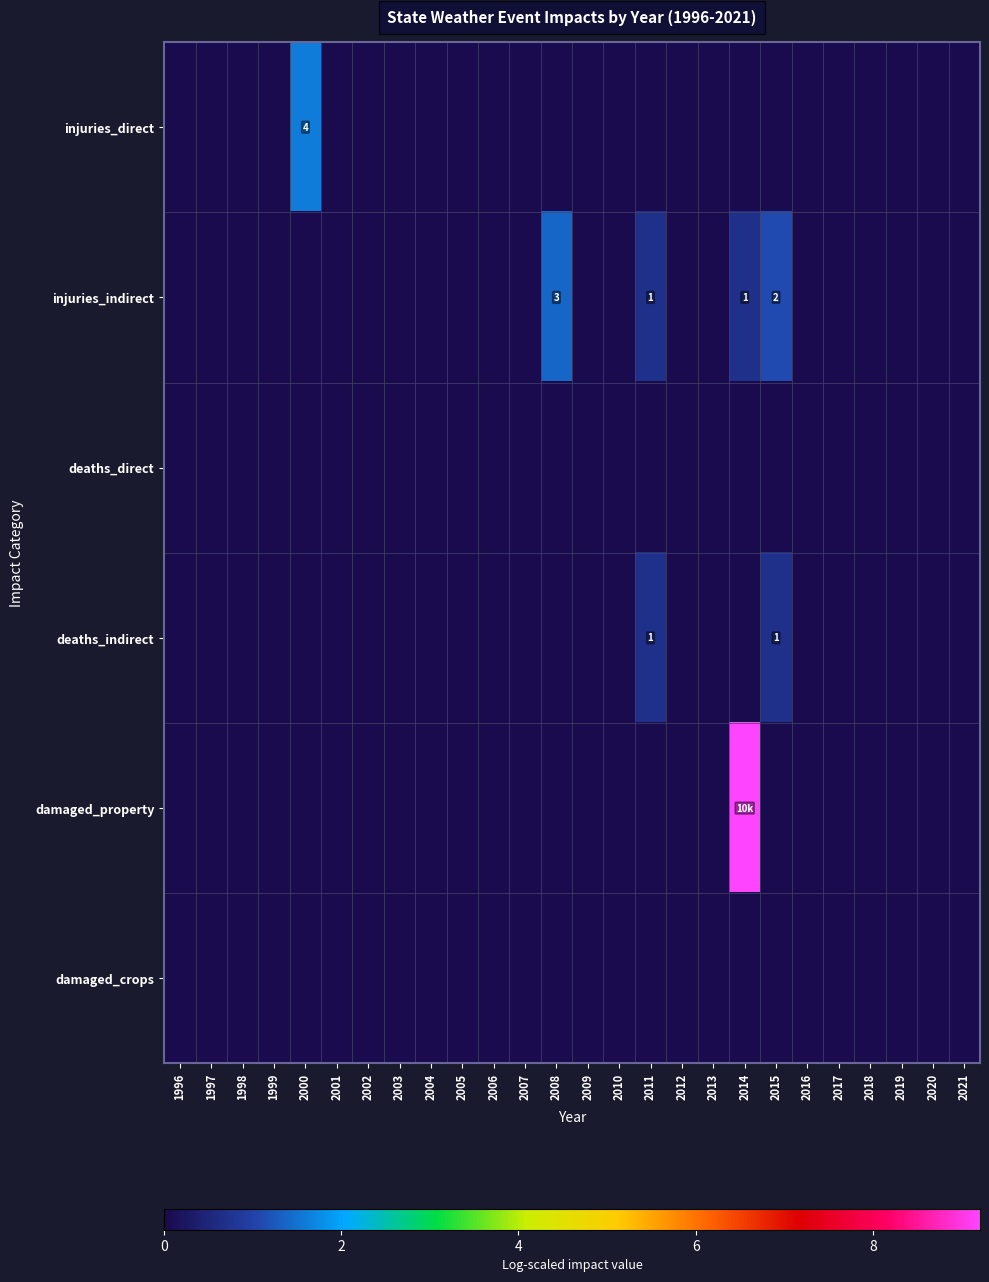

Which series has the largest total across all categories?

damaged_property